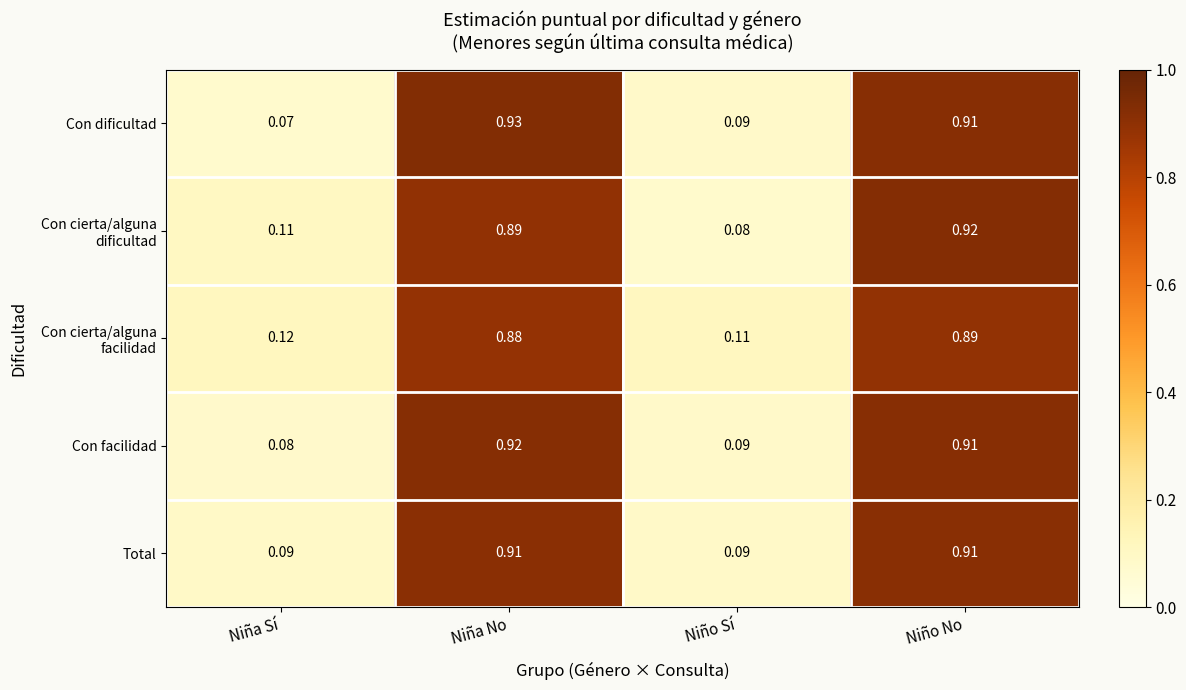

At which category does the chart reach its peak across all series?

Niña No